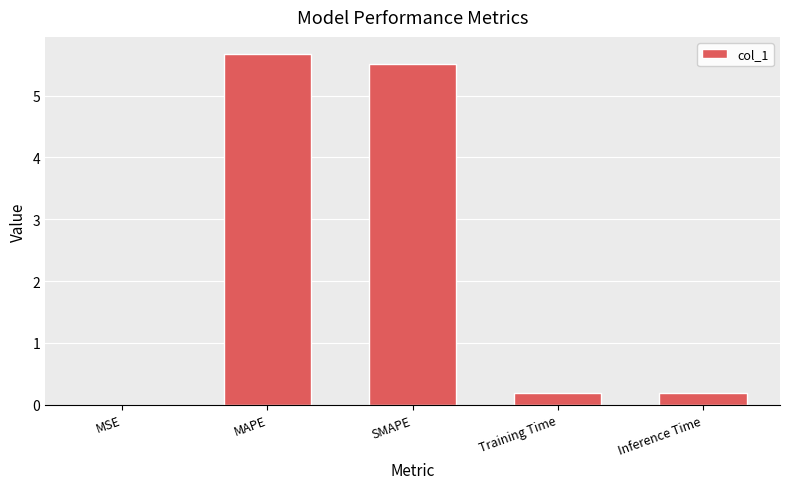

The chart shows a value of 5.7 at MAPE. True or false?

True